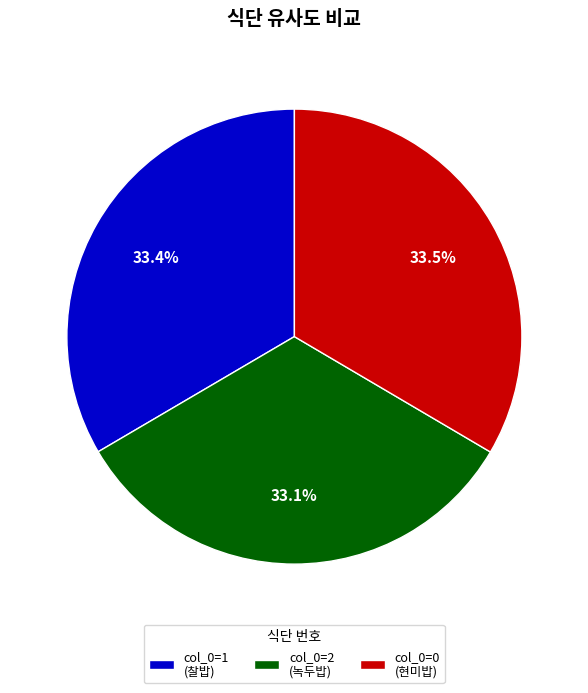

What portion of the pie excludes col_0=0 (현미밥)?

66.5%